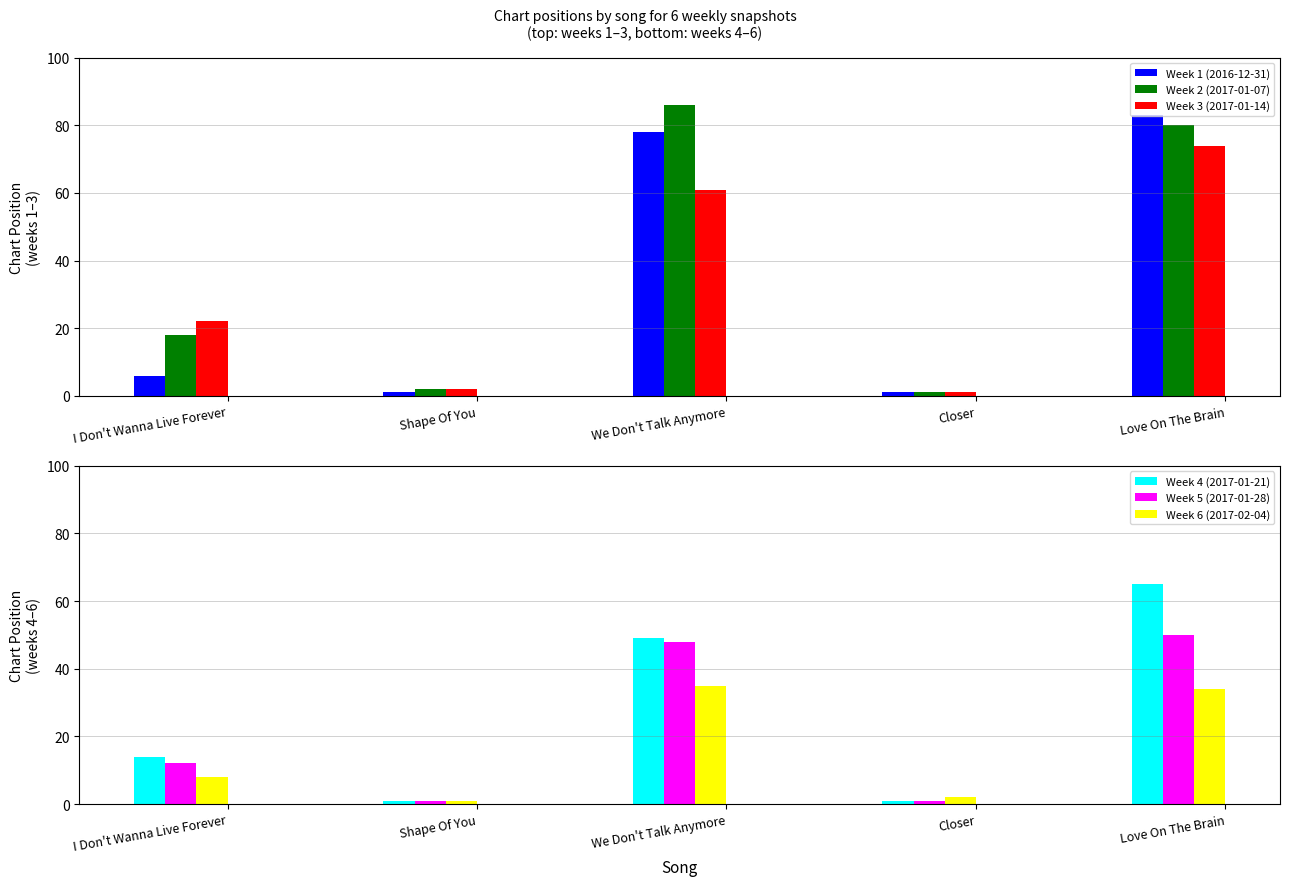

Which has a higher value, Shape Of You or Closer?

Shape Of You